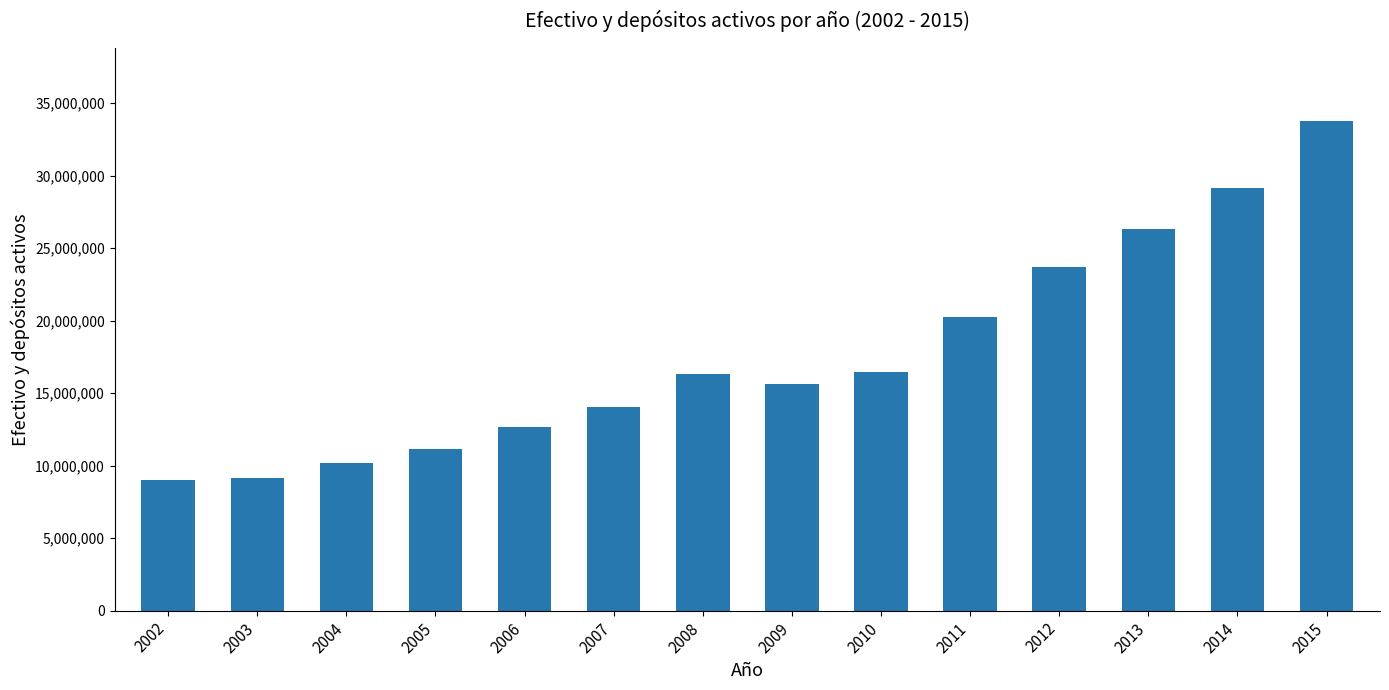

Approximately how many times larger is the value at 2010 compared to 2012?

0.7